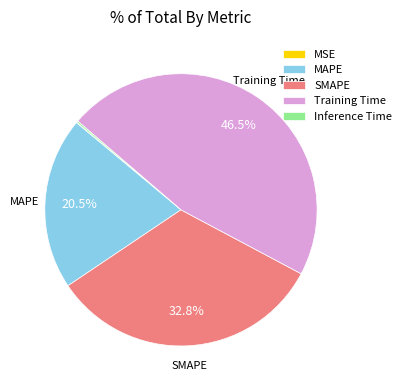

Does SMAPE account for over 50% of the chart?

No